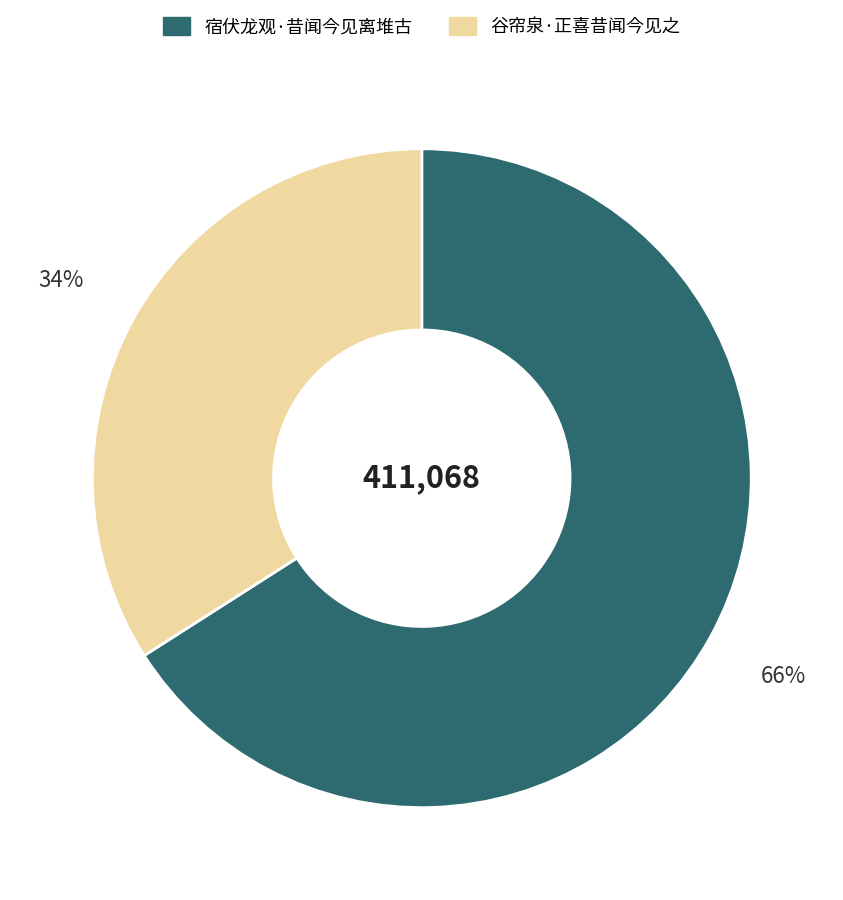

Between 宿伏龙观·昔闻今见离堆古 and 谷帘泉·正喜昔闻今见之, which is larger?

宿伏龙观·昔闻今见离堆古